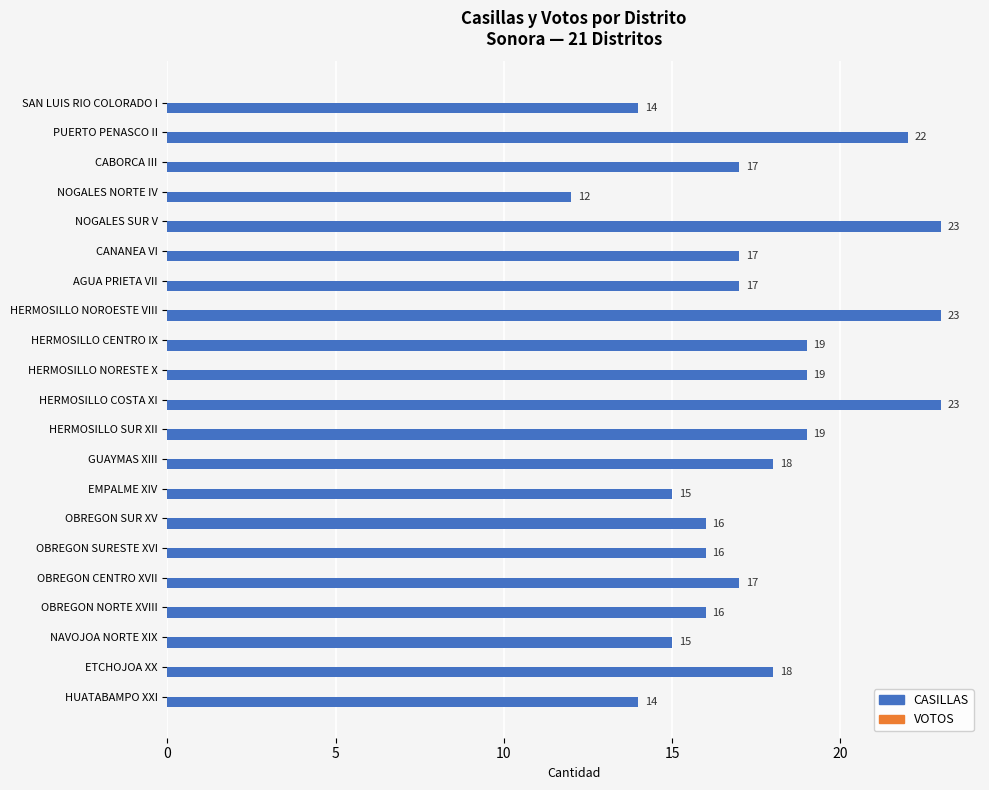

What is the smallest value displayed?

12